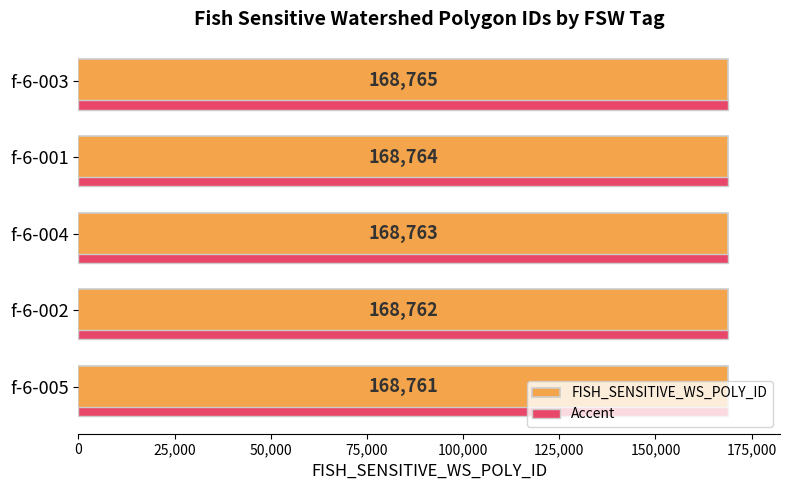

Between f-6-001 and f-6-004, which is larger?

f-6-001